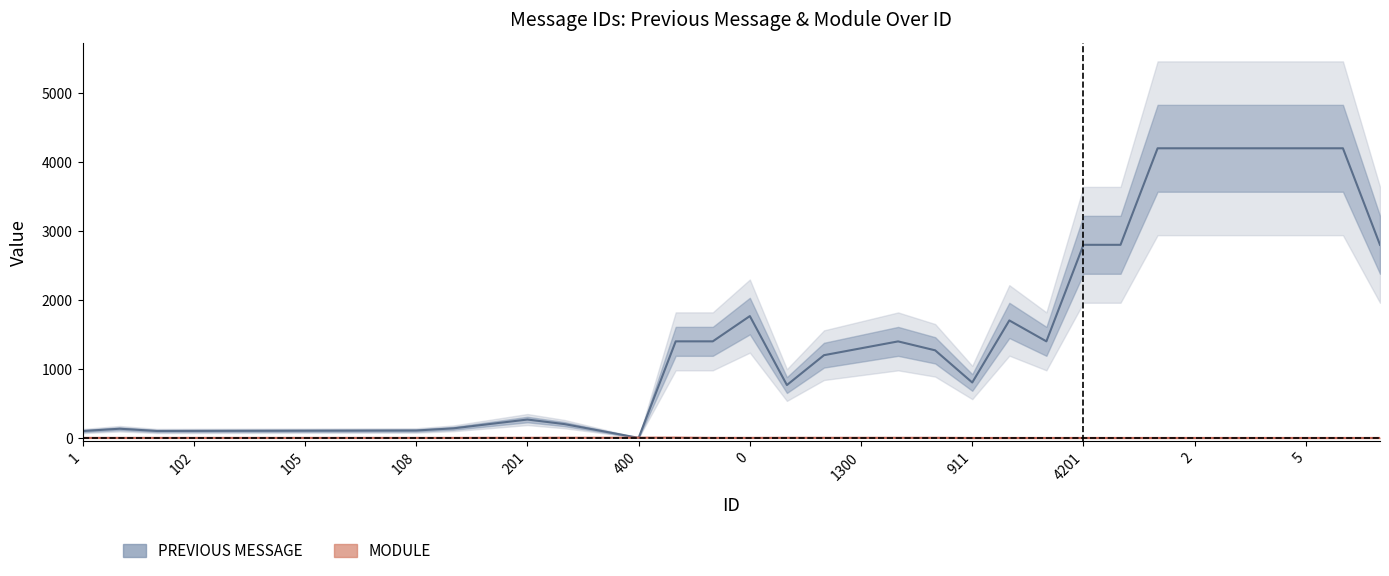

Which series has the largest range (max minus min)?

PREVIOUS MESSAGE